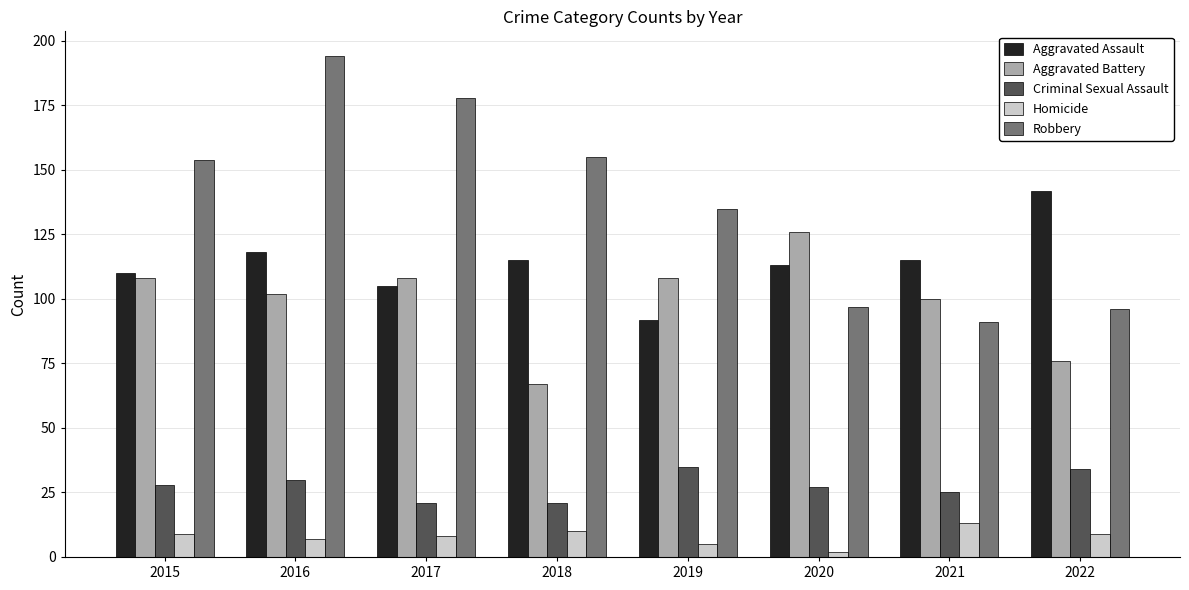

Rank the series at 2021 from highest to lowest value.

Aggravated Assault, Aggravated Battery, Robbery, Criminal Sexual Assault, Homicide